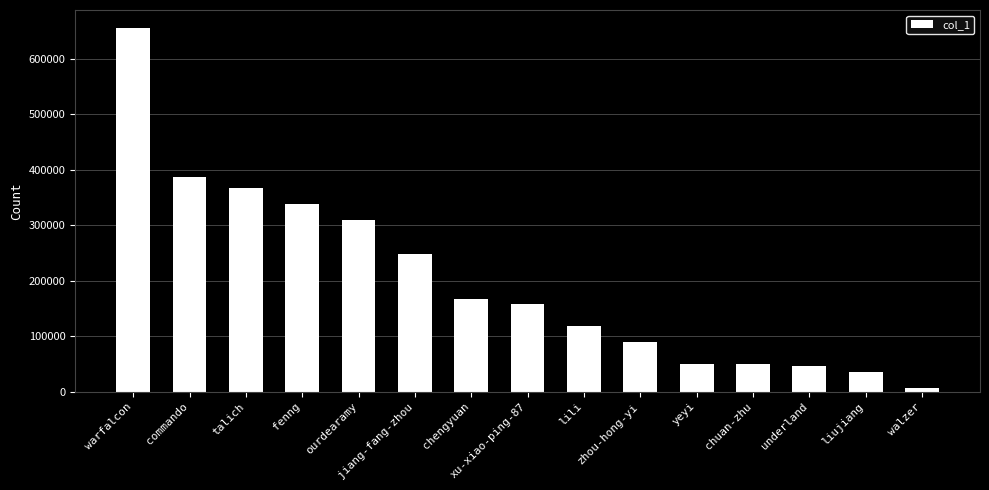

Which category has the lowest value across all series?

walzer